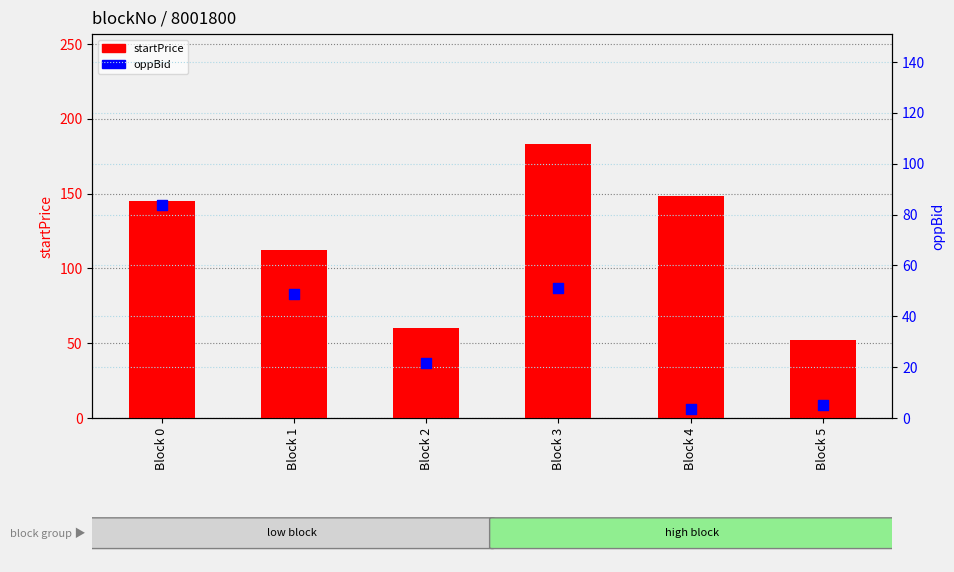

Which series reaches the maximum Y coordinate?

startPrice